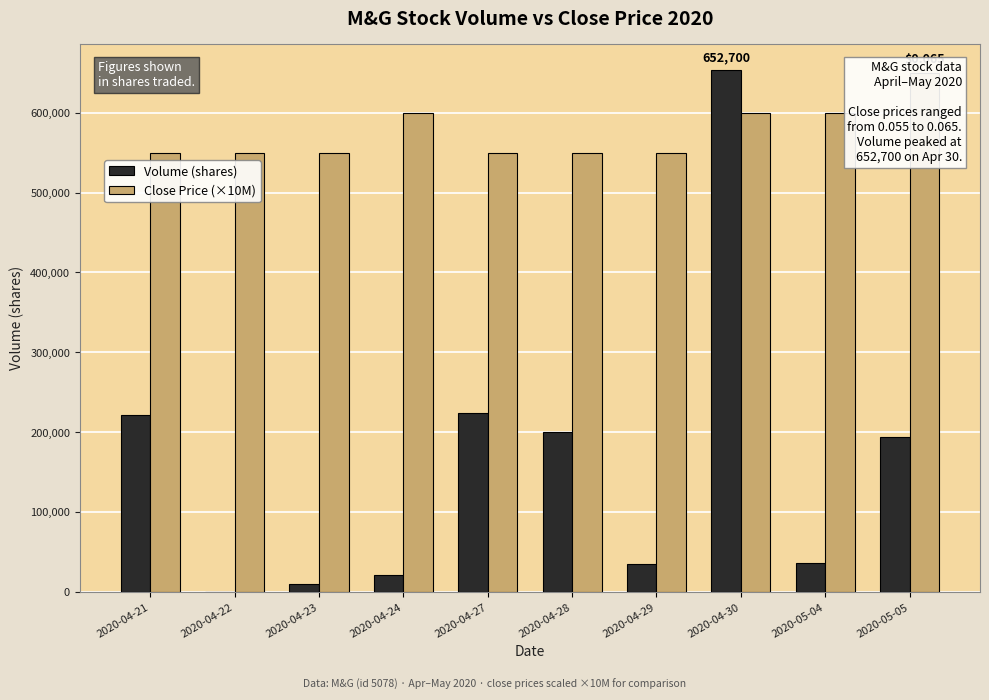

At which label does Volume (shares) reach its peak?

2020-04-30